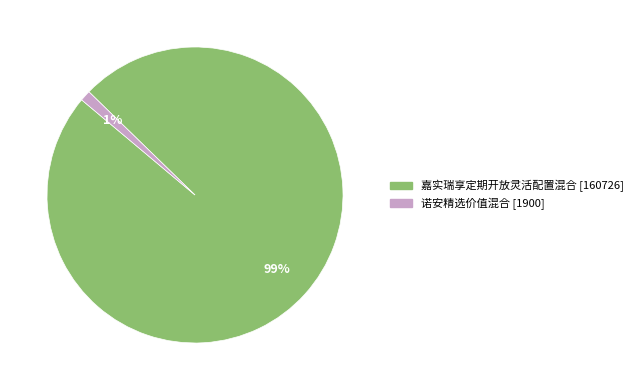

How many slices are in this pie chart?

2